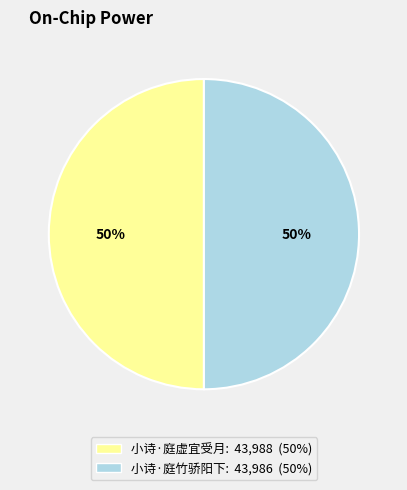

To the nearest percent, what percentage of the pie is 小诗·庭虚宜受月?

50%